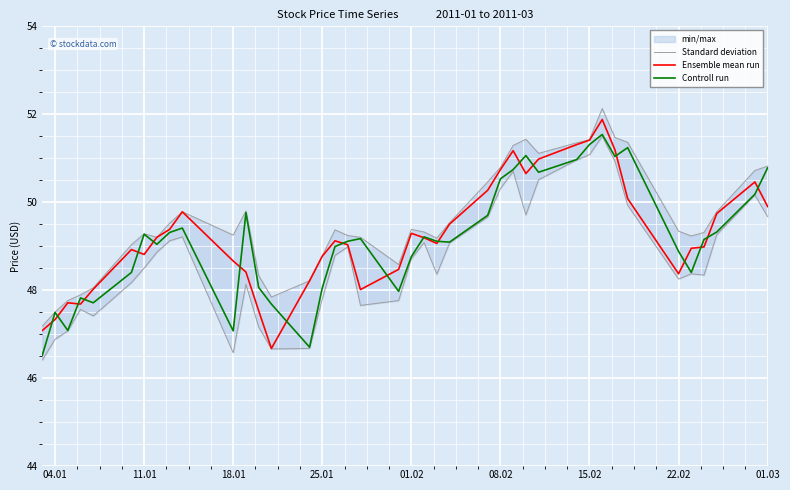

What is the lowest value of the Ensemble mean run series?

46.7